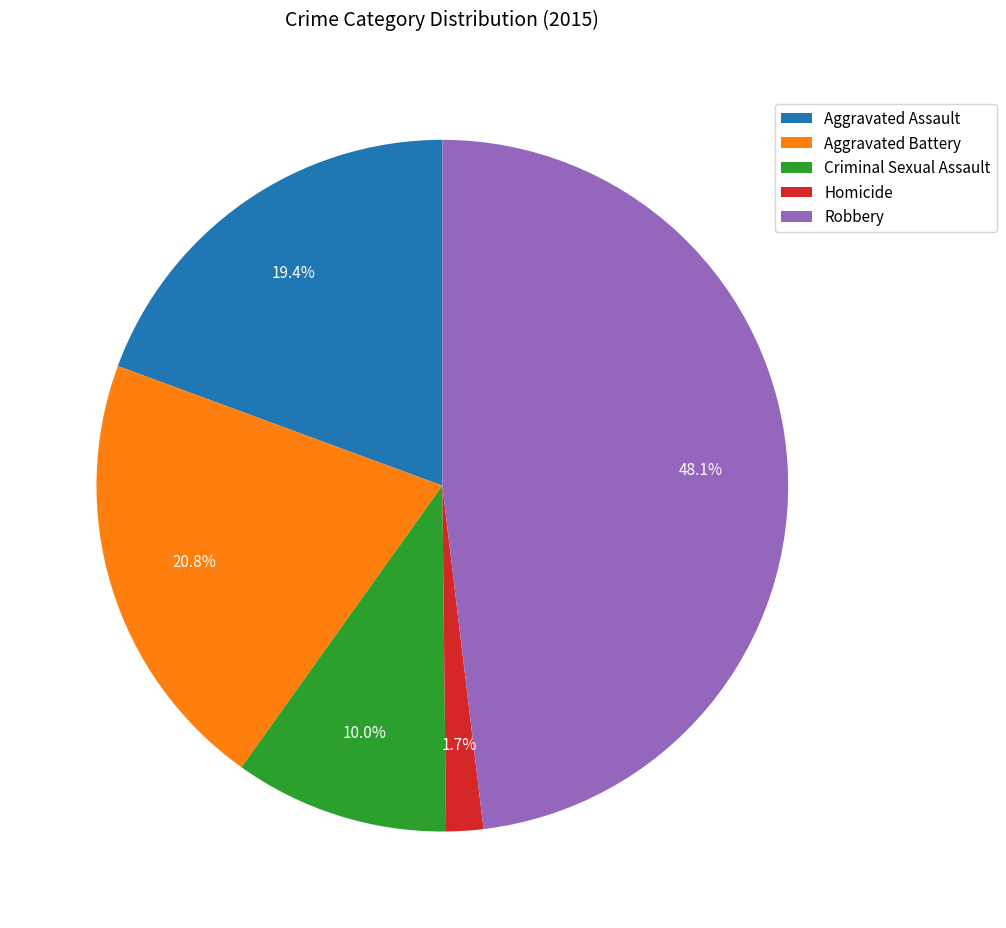

What percentage is the Robbery slice, to the nearest percent?

48%